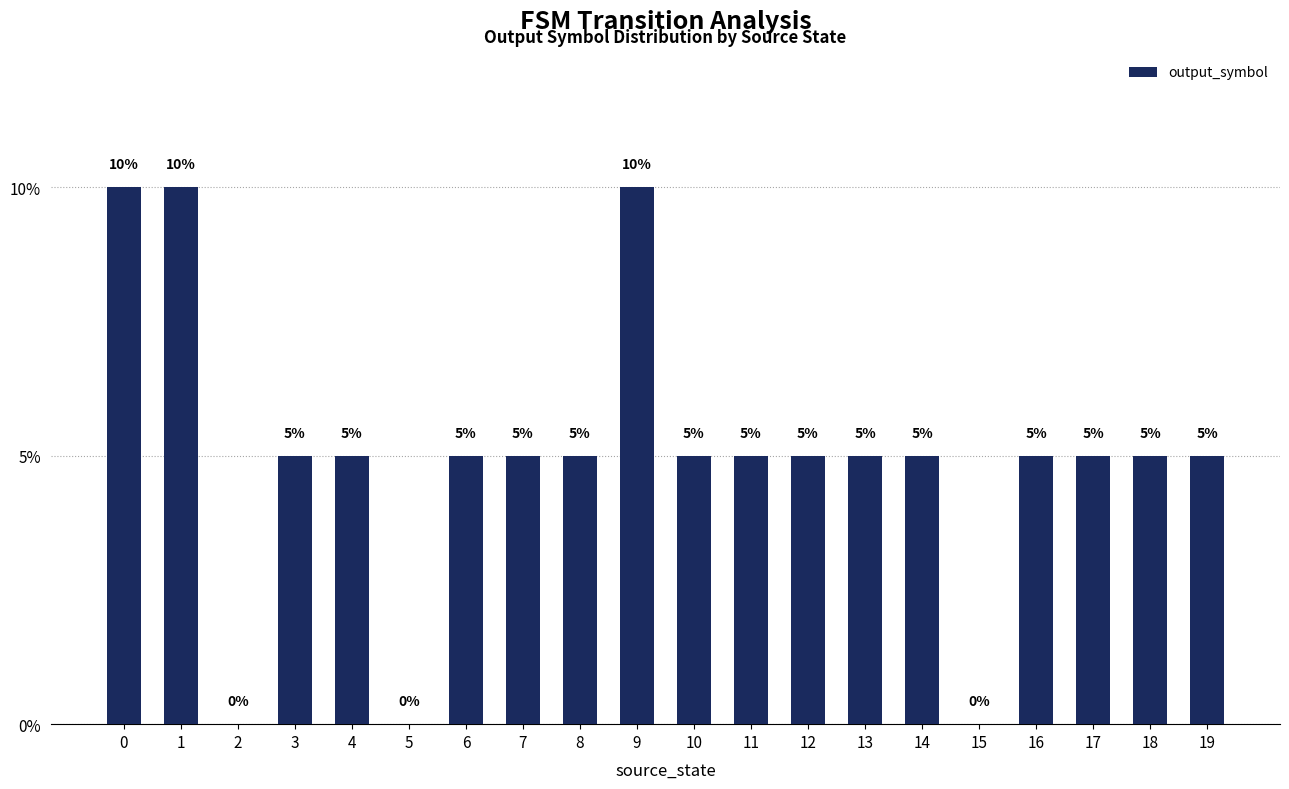

Reading right to left, list all the values displayed in this chart.

19=5	18=5	17=5	16=5	15=0	14=5	13=5	12=5	11=5	10=5	9=10	8=5	7=5	6=5	5=0	4=5	3=5	2=0	1=10	0=10